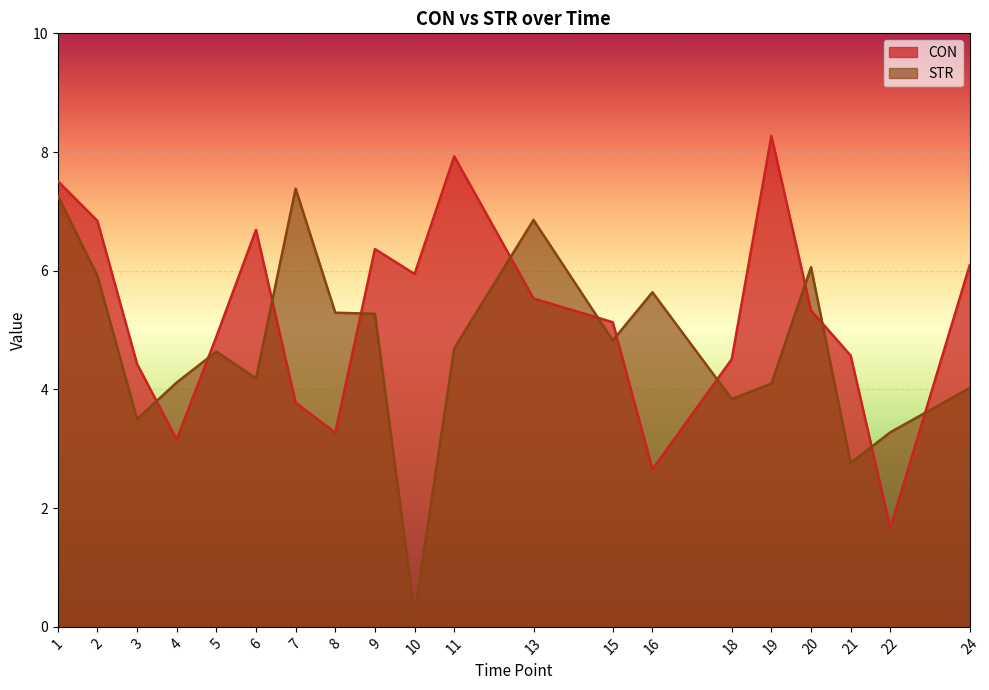

What is the value of the STR point at the 5th from the left?

4.6